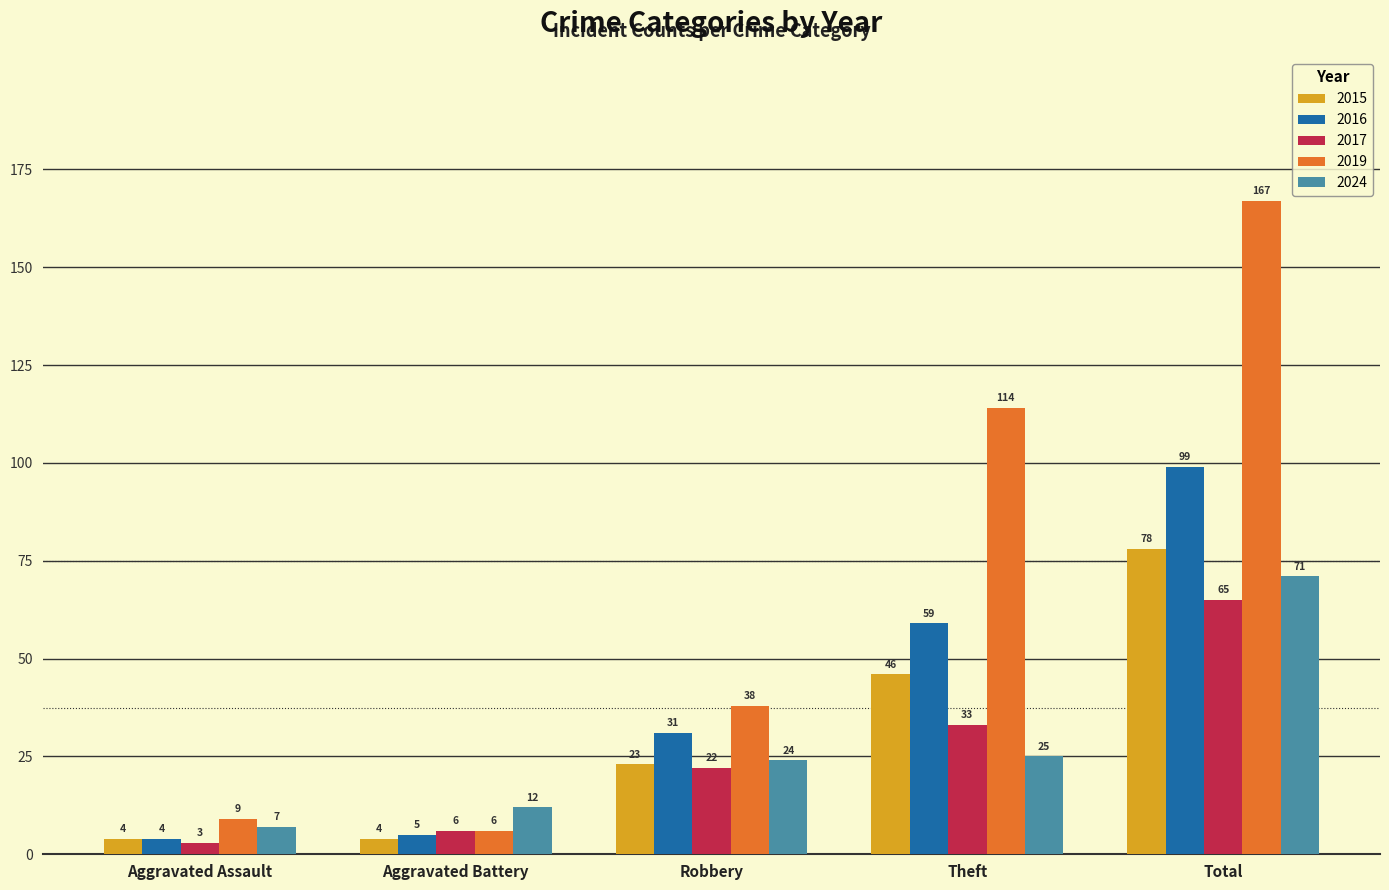

What are all the series names shown in the legend?

2015, 2016, 2017, 2019, 2024